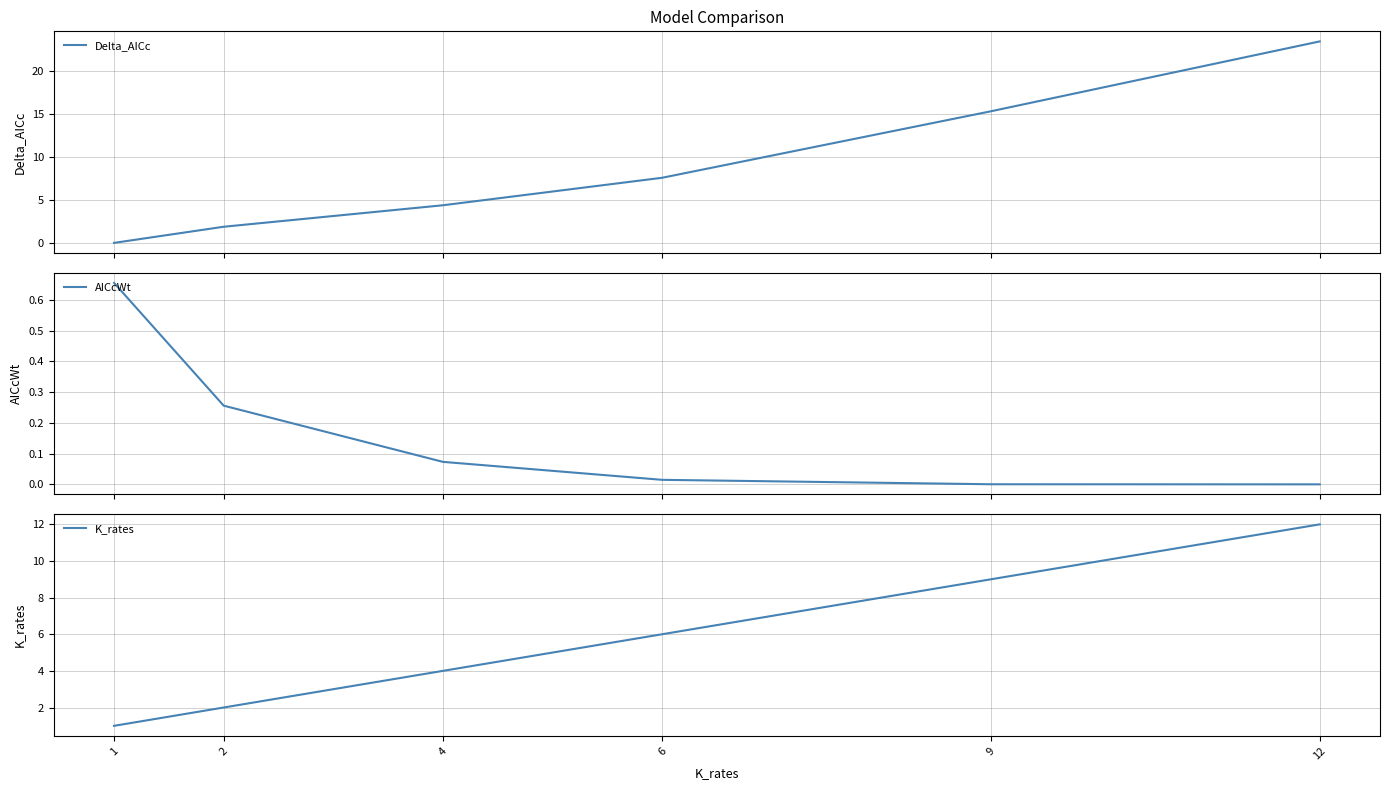

Rank the series by their maximum value, from lowest to highest.

AICcWt, K_rates, Delta_AICc